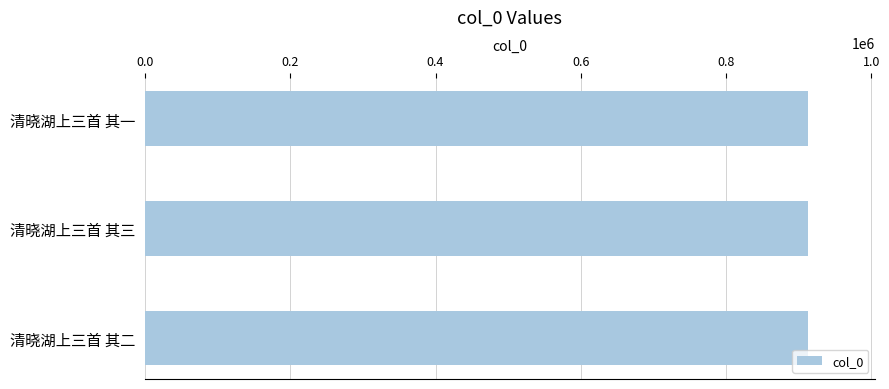

True or false: the data shows 548649 at 清晓湖上三首 其二.

False